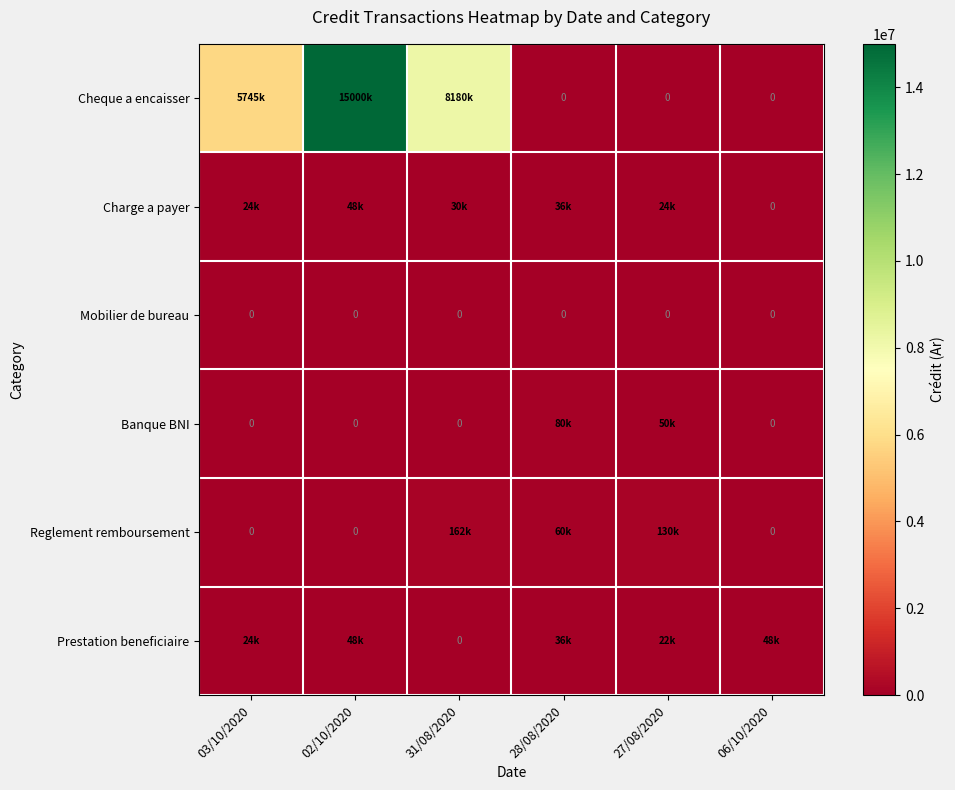

What value does the Banque BNI series have at 27/08/2020, to the nearest 10?

50000